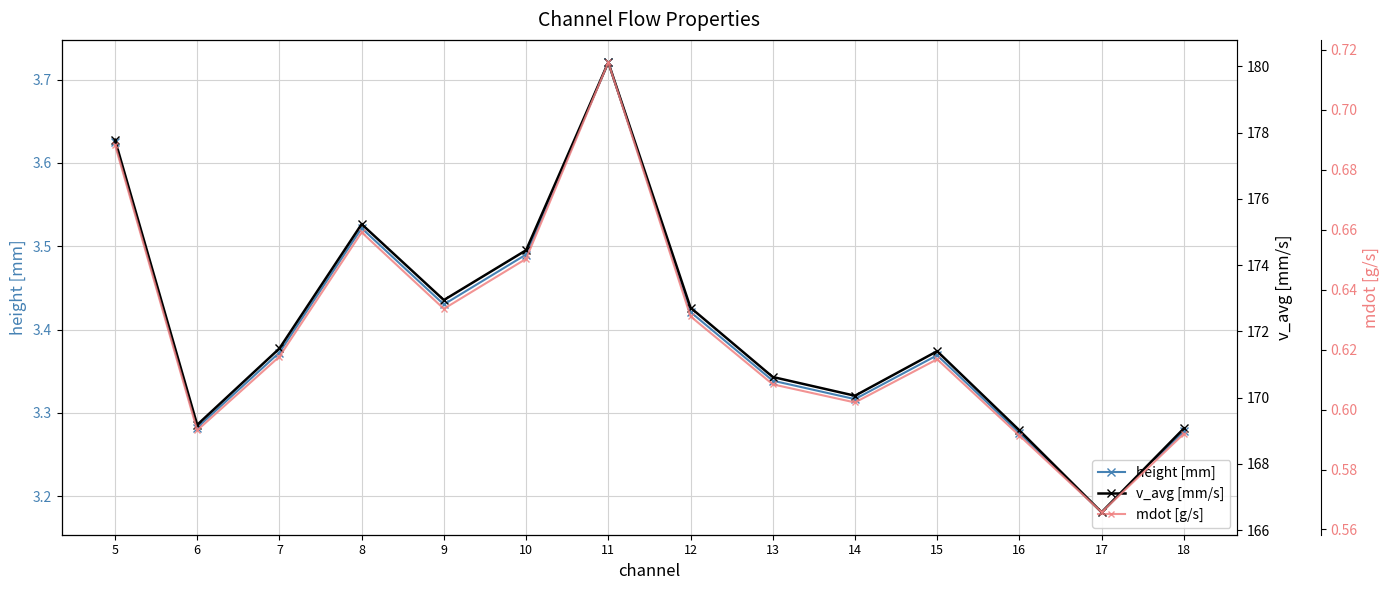

In height [mm], how many points are higher than both neighbors (excluding endpoints)?

3